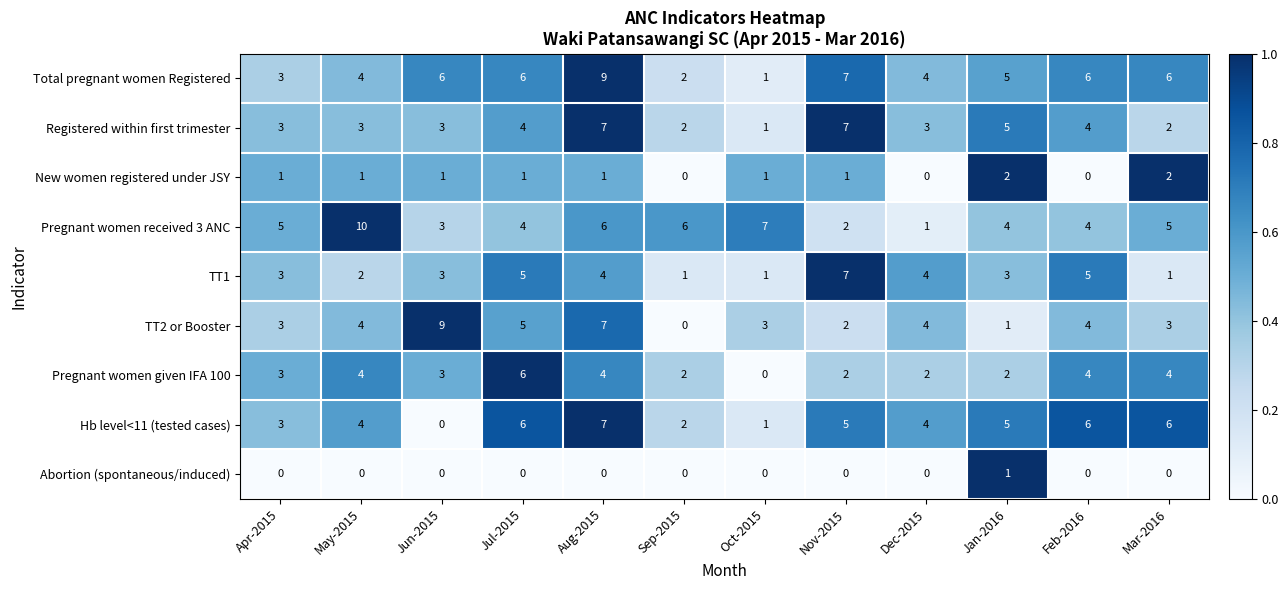

What is the greatest value displayed?

10